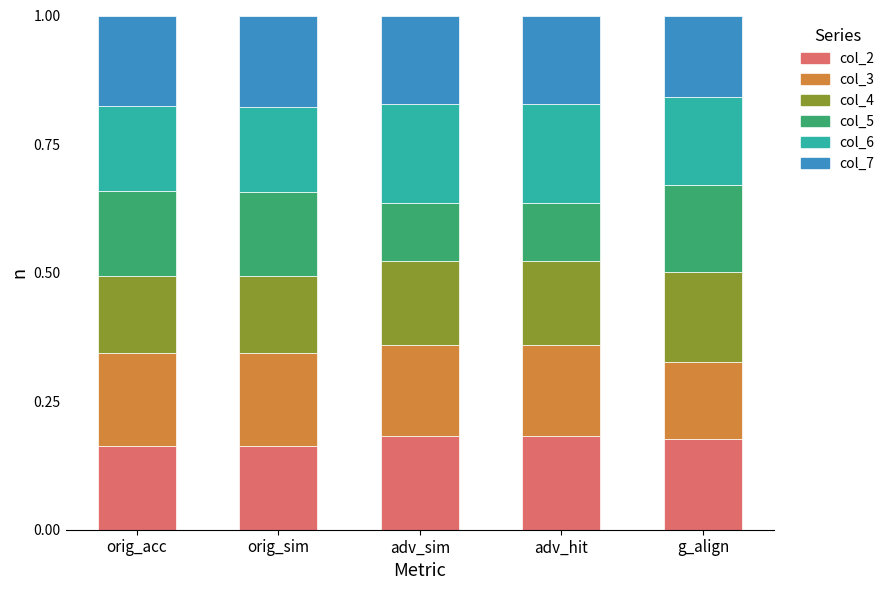

What is the total value across all series at adv_sim?

1.0